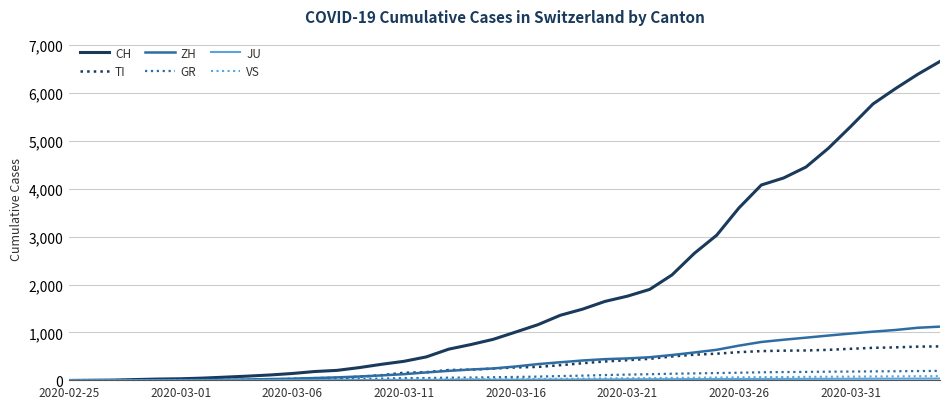

Which series has the largest range (max minus min)?

CH